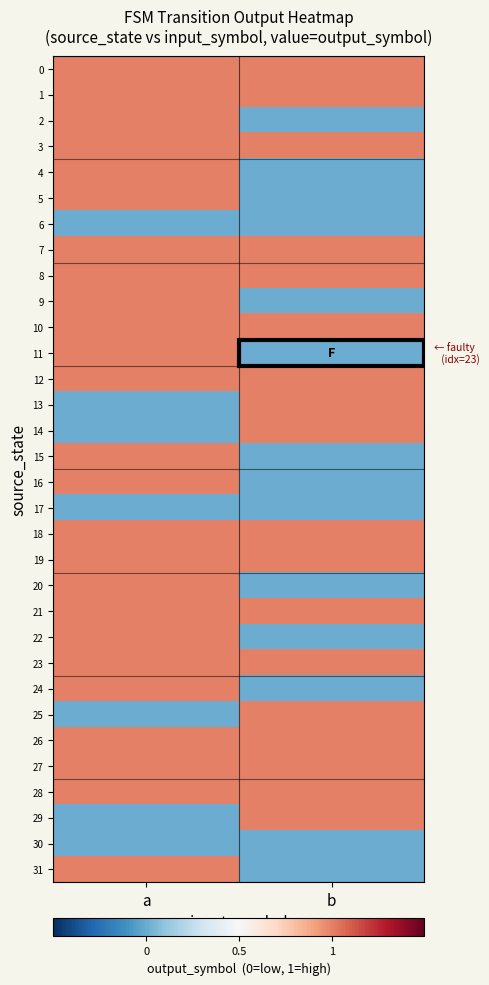

Reading left to right, list all the values displayed in this chart.

0: a=1	b=1
1: a=1	b=1
2: a=1	b=0
3: a=1	b=1
4: a=1	b=0
5: a=1	b=0
6: a=0	b=0
7: a=1	b=1
8: a=1	b=1
9: a=1	b=0
10: a=1	b=1
11: a=1	b=0
12: a=1	b=1
13: a=0	b=1
14: a=0	b=1
15: a=1	b=0
16: a=1	b=0
17: a=0	b=0
18: a=1	b=1
19: a=1	b=1
20: a=1	b=0
21: a=1	b=1
22: a=1	b=0
23: a=1	b=1
24: a=1	b=0
25: a=0	b=1
26: a=1	b=1
27: a=1	b=1
28: a=1	b=1
29: a=0	b=1
30: a=0	b=0
31: a=1	b=0